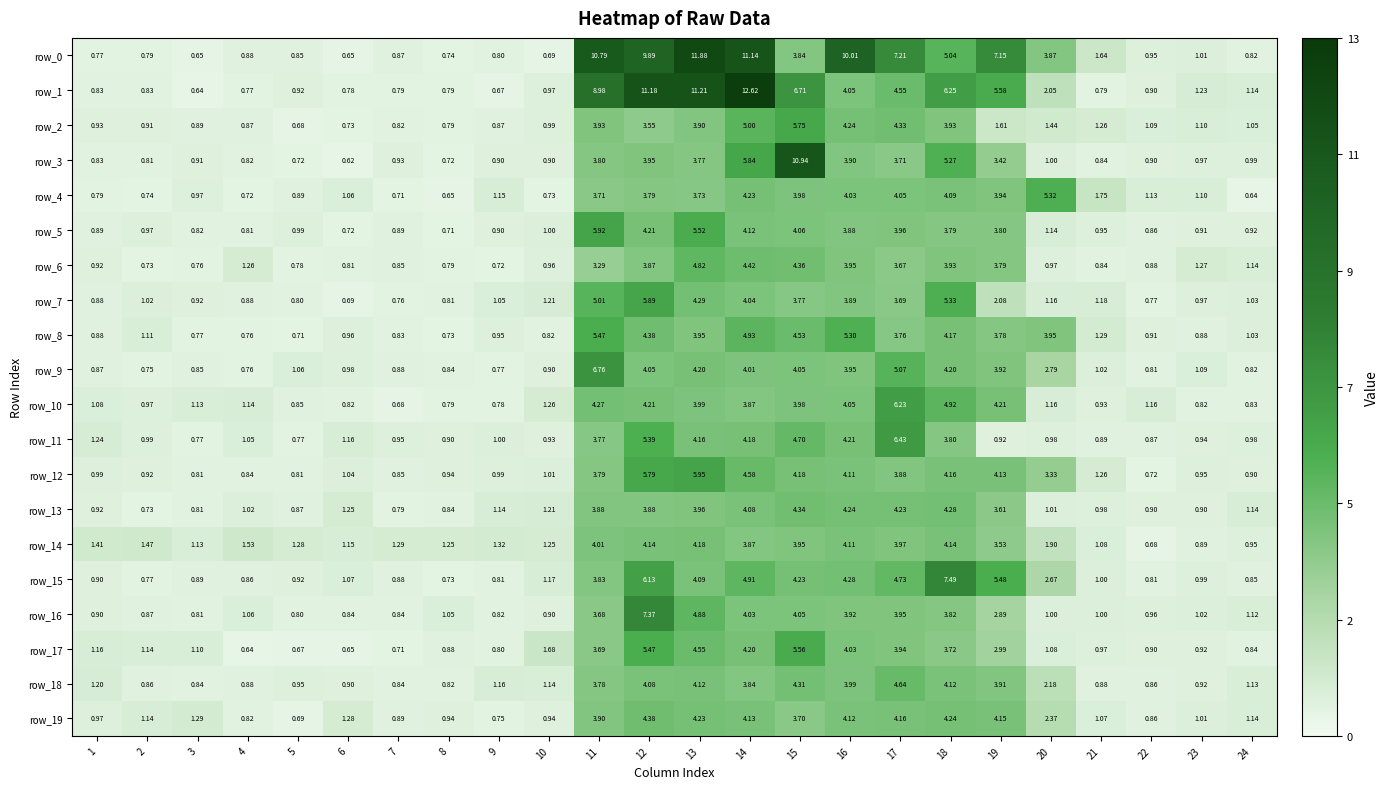

Where is row_9 nearest to the value 3?

20